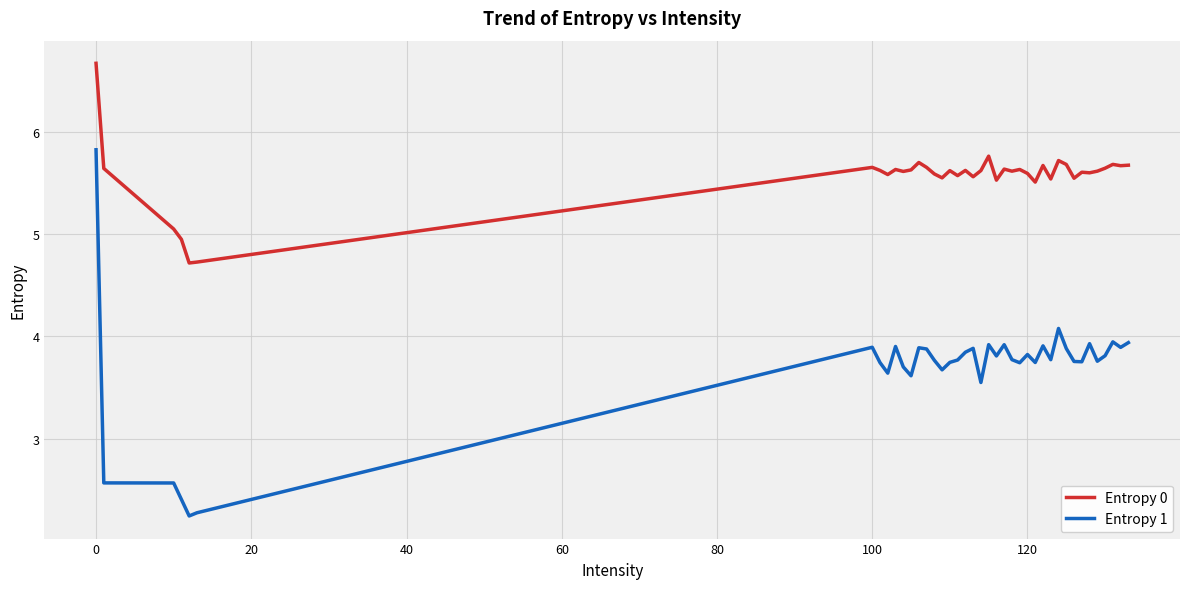

List the series in order of their overall mean, highest first.

Entropy 0, Entropy 1